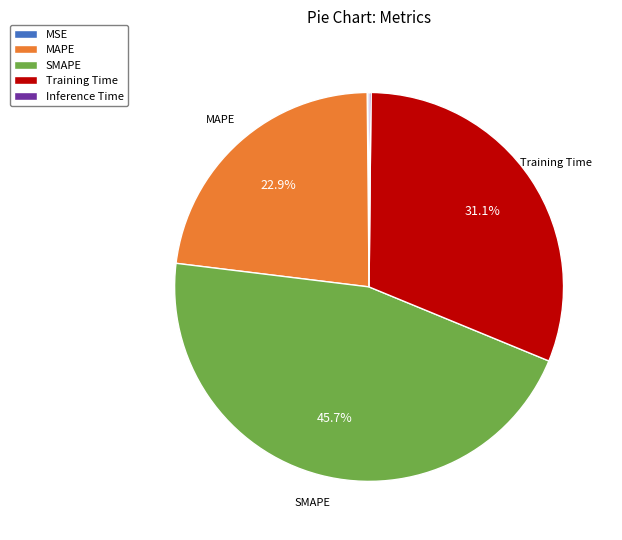

How much of the chart is everything except Training Time?

68.9%